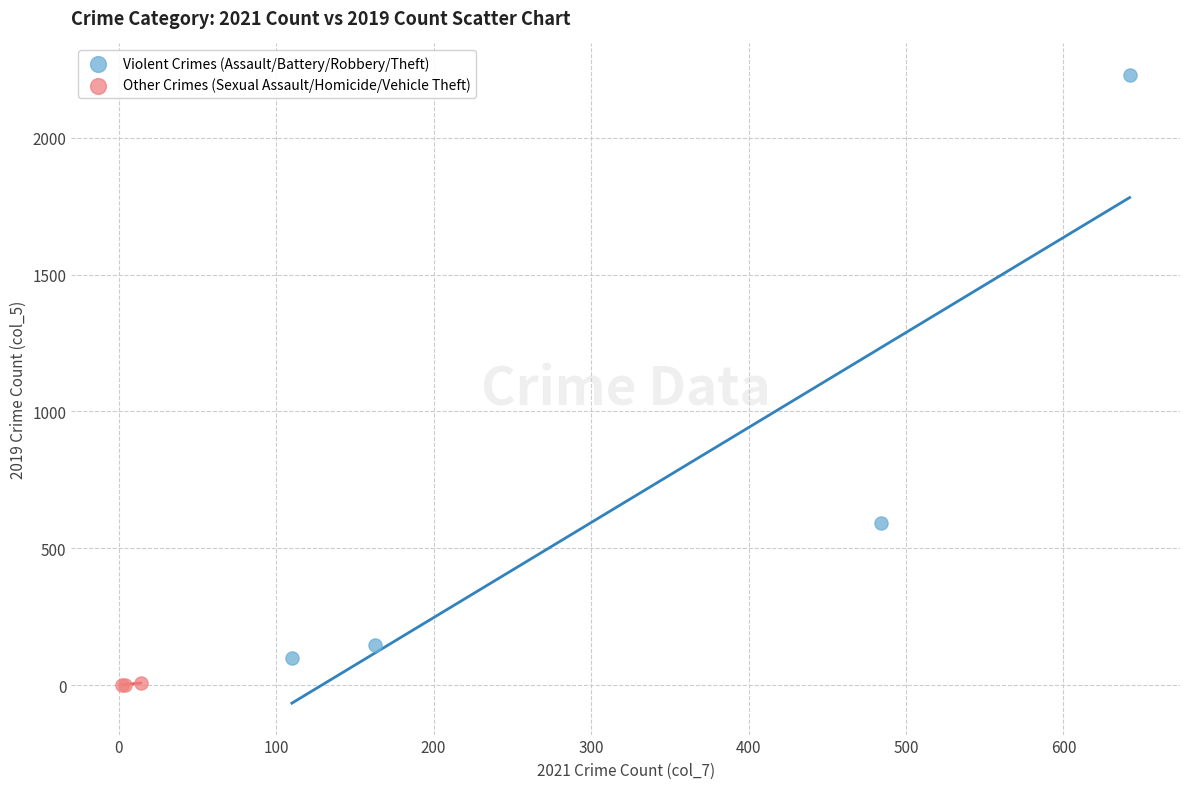

Which series contains the highest Y value?

Violent Crimes (Assault/Battery/Robbery/Theft)